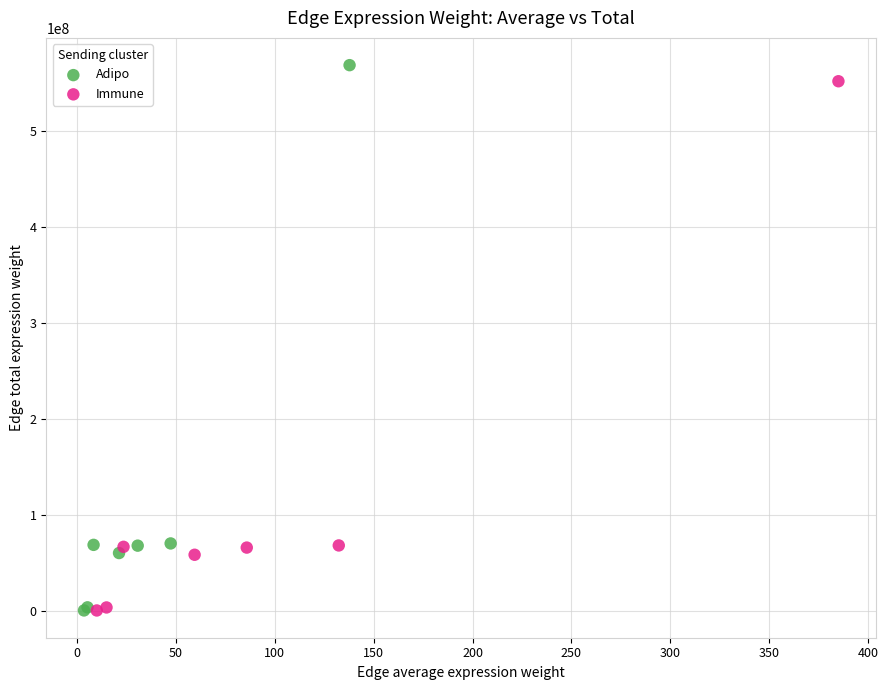

Which series has the largest Y range (max minus min)?

Adipo